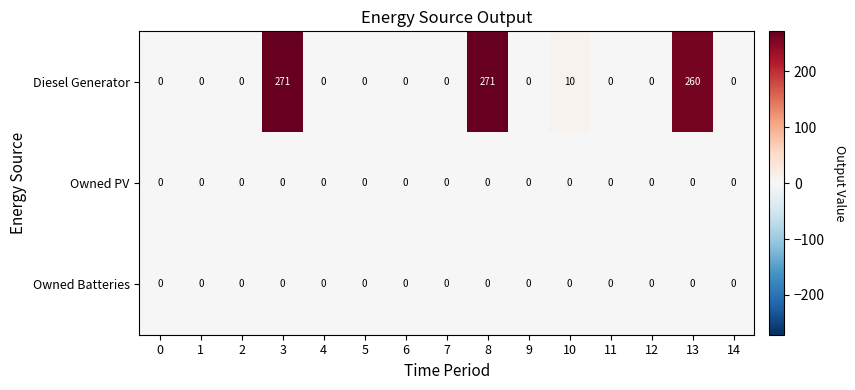

What is the difference between the maximum and second lowest values in the Diesel Generator series?

271